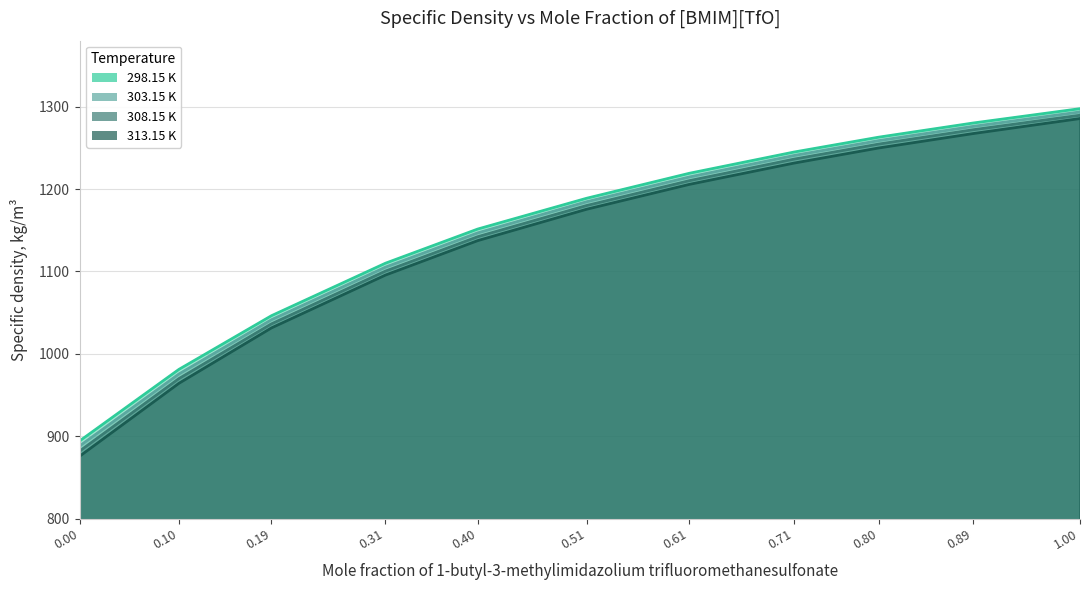

Reading left to right, transcribe all the data shown in this chart.

298.15 K: 894.5	981.2	1046.3	1110.0	1151.4	1188.8	1219.1	1244.8	1262.9	1280.1	1297.5
303.15 K: 888.4	975.6	1041.4	1105.2	1146.8	1184.5	1214.6	1240.6	1258.7	1276.0	1293.5
308.15 K: 882.2	970.0	1036.4	1100.4	1142.1	1180.0	1210.2	1236.2	1254.5	1271.9	1289.5
313.15 K: 876.0	964.3	1031.5	1095.6	1137.4	1175.5	1205.7	1231.4	1249.8	1267.3	1285.5